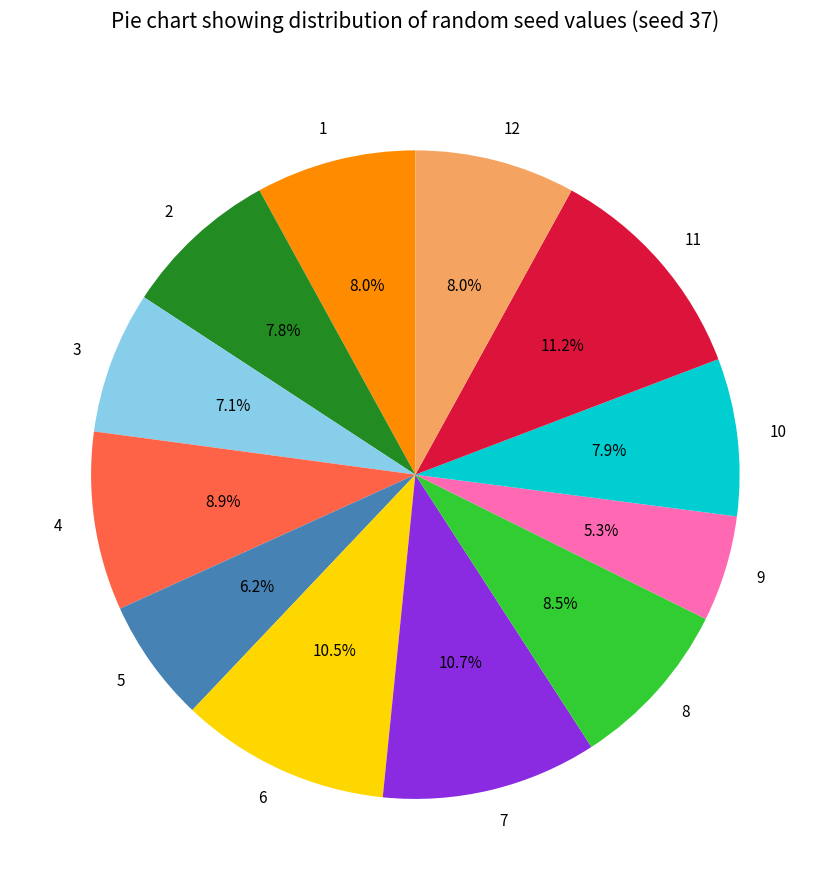

Do 6 and 9 together represent more than half of the pie?

No